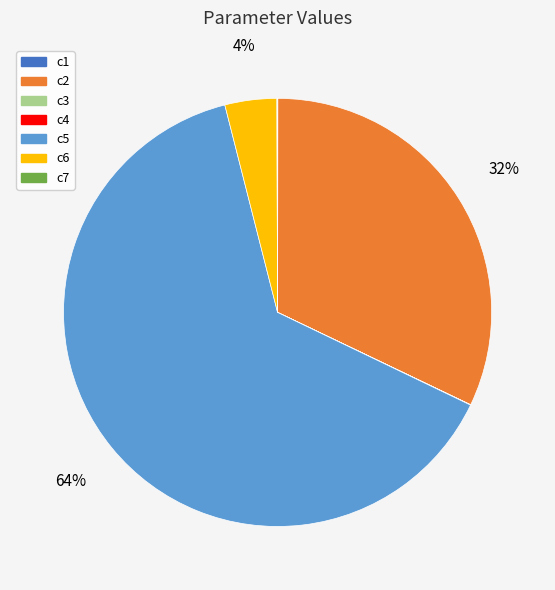

What percentage is the c5 slice, to the nearest percent?

64%